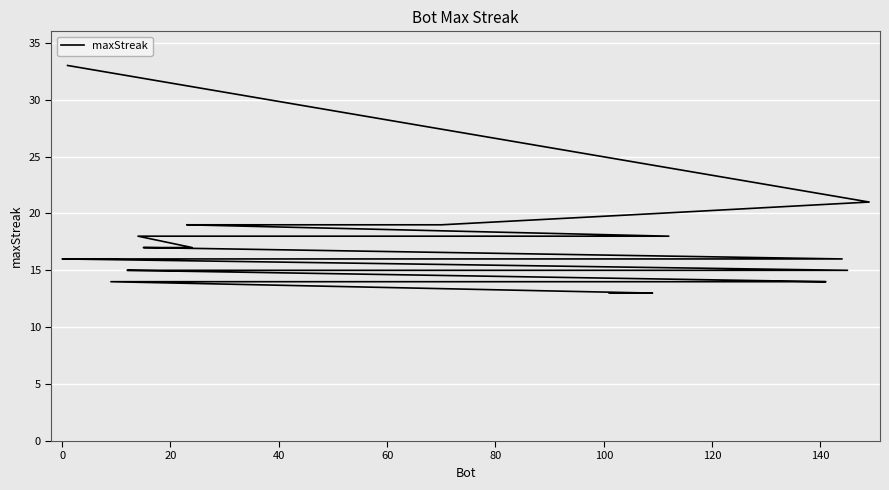

What is the sum of all values?

659